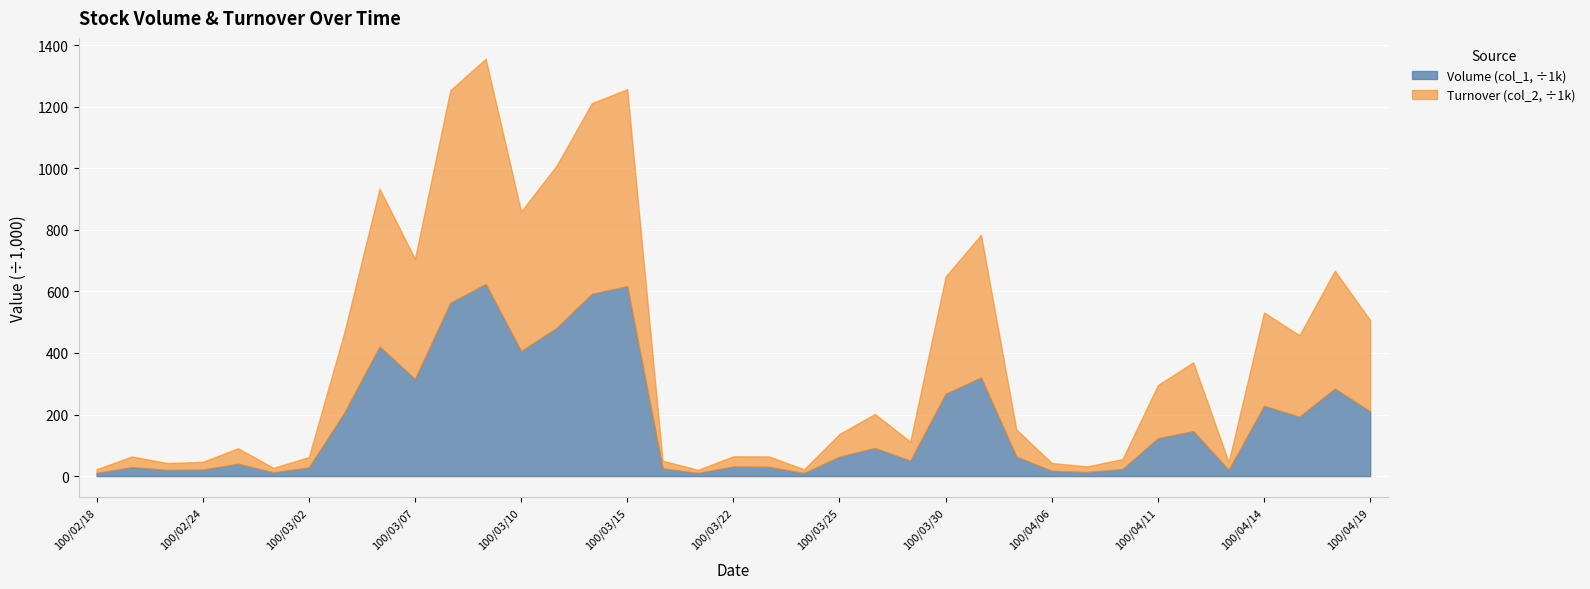

The Volume (col_1, ÷1k) series shows 66.4 at 100/03/30. True or false?

False